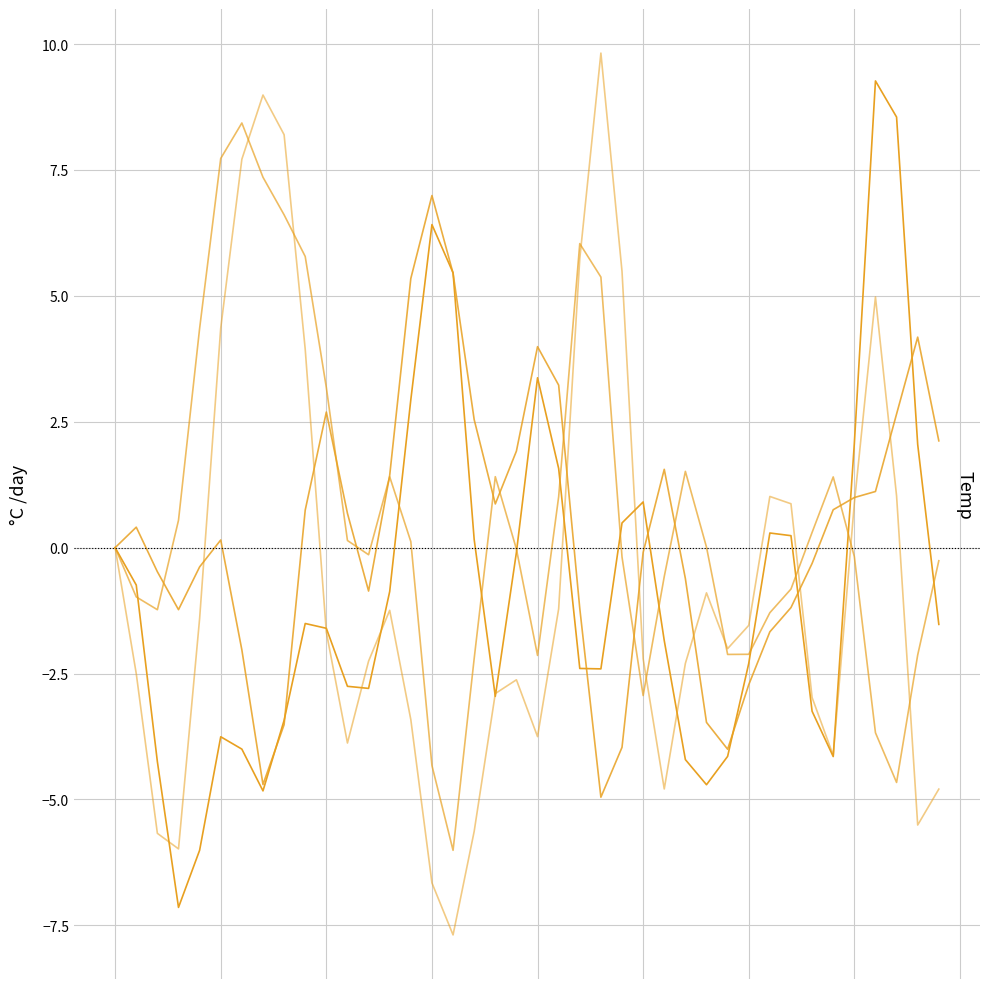

Does the chart have visible grid lines?

Yes